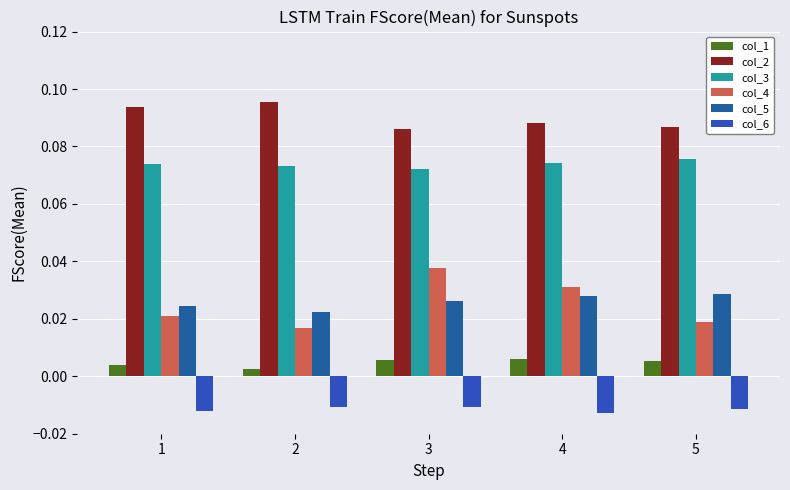

What are all the series names shown in the legend?

col_1, col_2, col_3, col_4, col_5, col_6